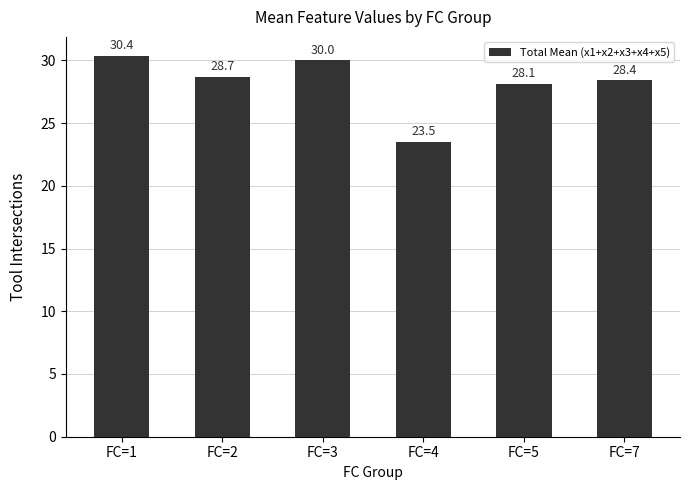

What is the value of the 6th bar from the left?

28.4